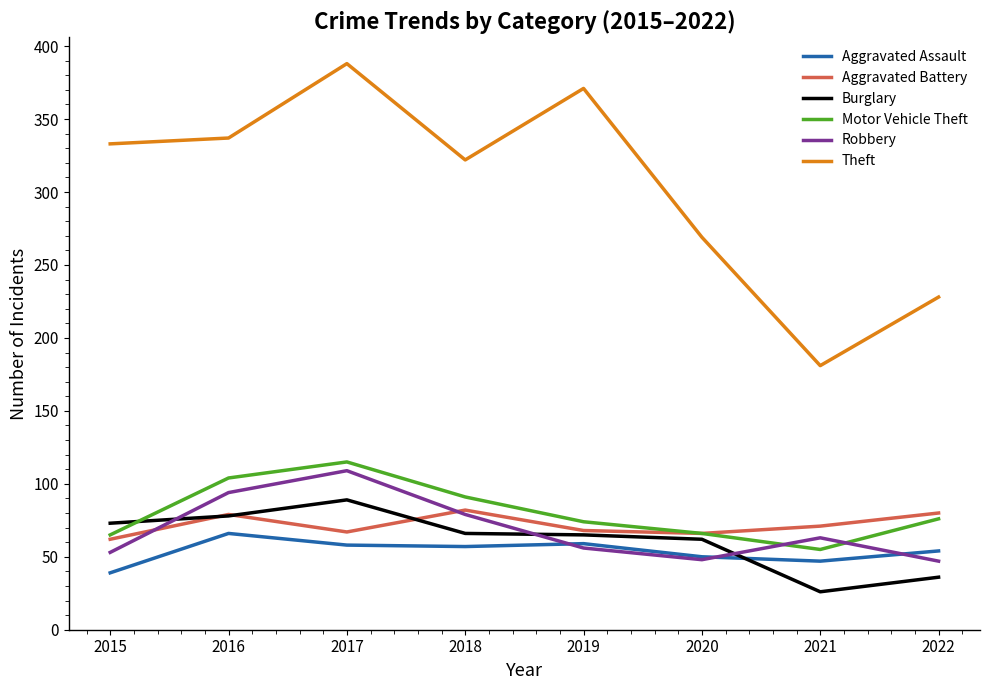

How many categories are shown in the chart?

8